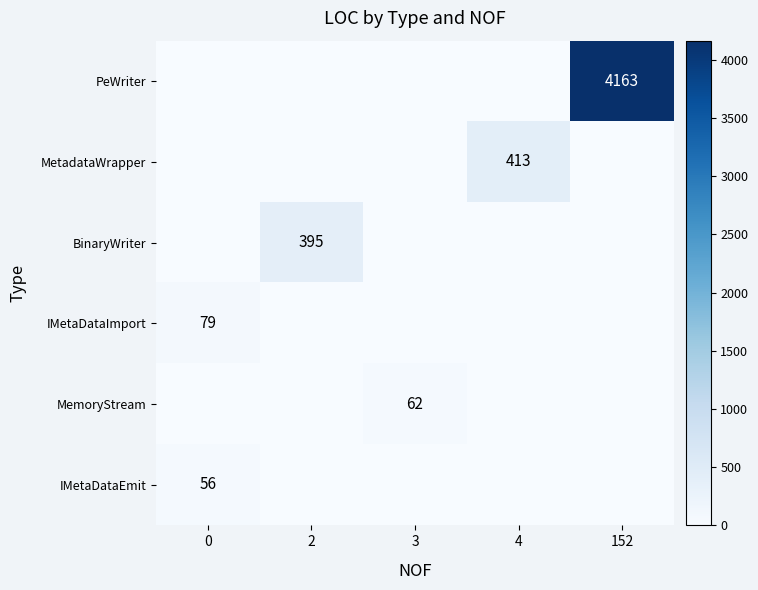

At which category does the chart reach its peak across all series?

152